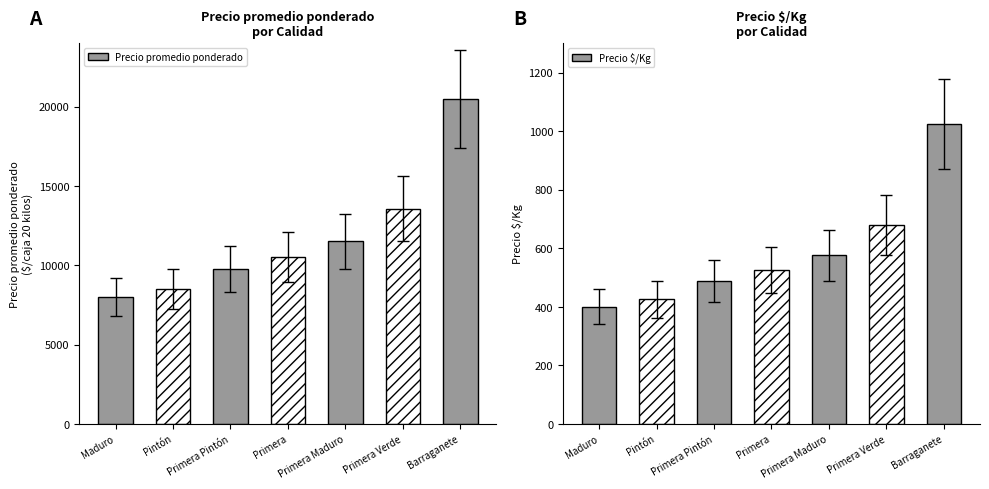

Which series changed the most between Pintón and Primera Verde?

Precio promedio ponderado